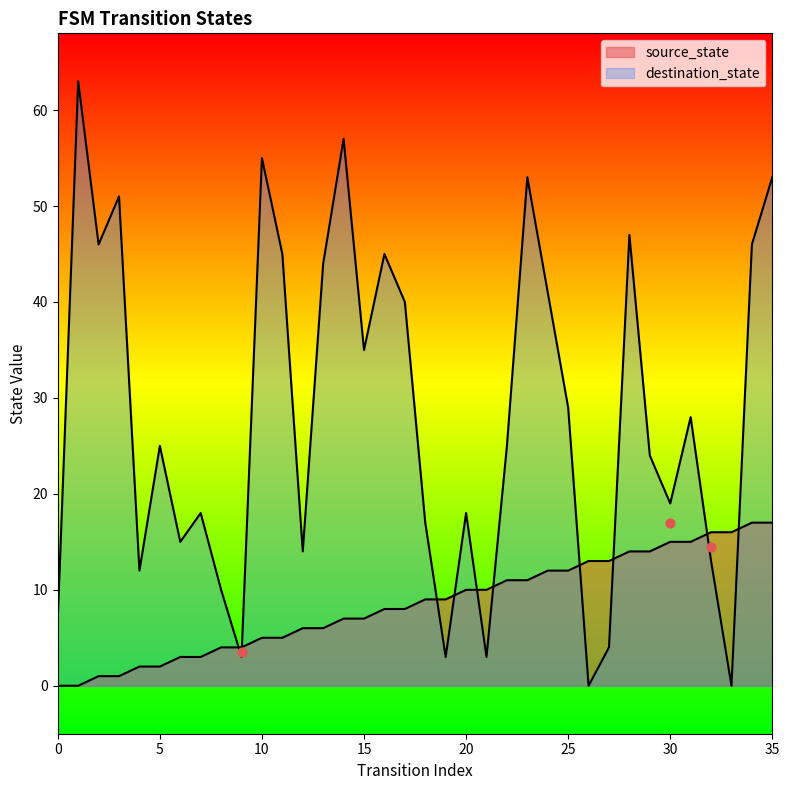

Which series has the largest Y range (max minus min)?

destination_state